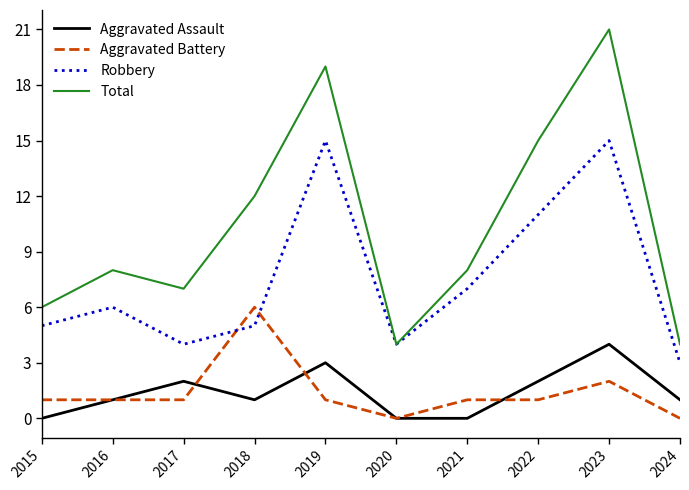

At which category does Aggravated Assault reach its first local valley?

2018